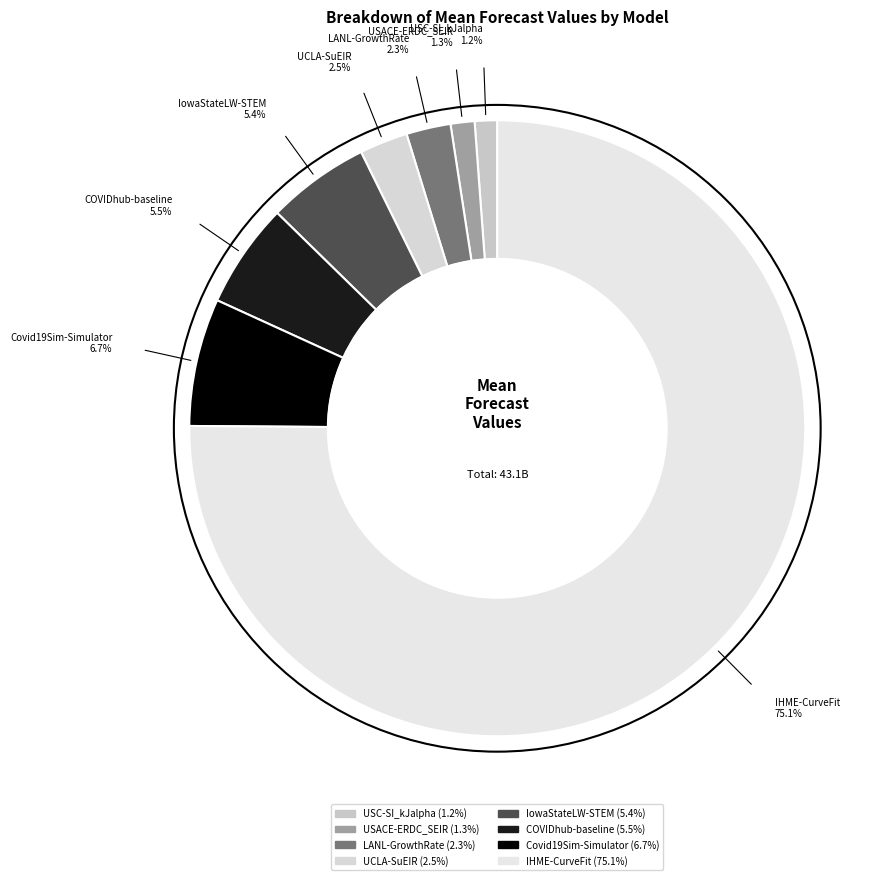

To the nearest percent, what percentage of the pie is USACE-ERDC_SEIR?

1%